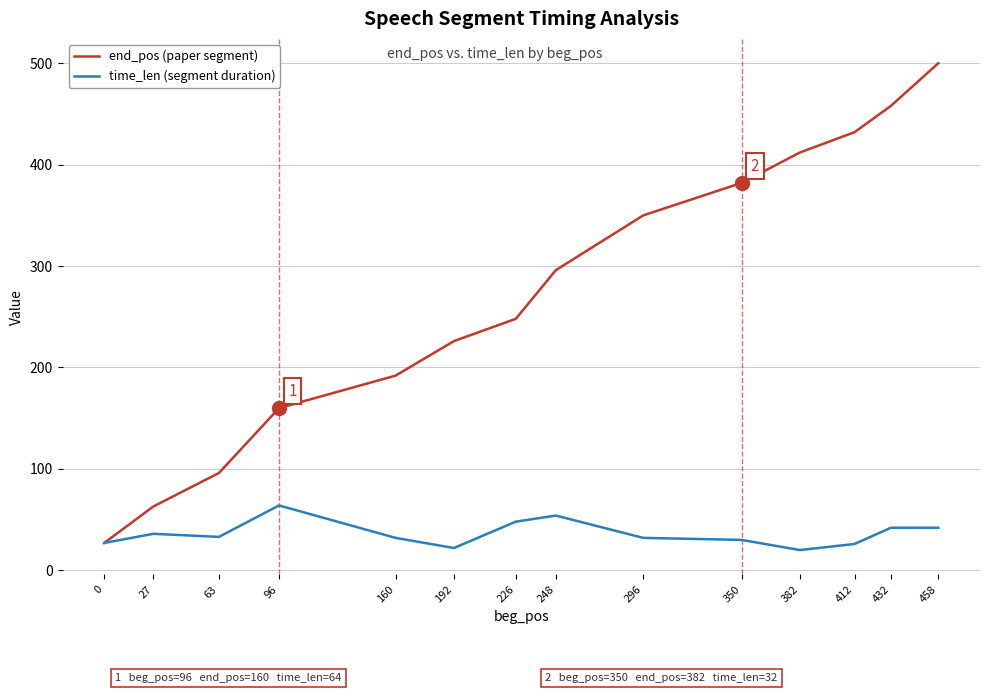

How many lines are shown in the chart?

2